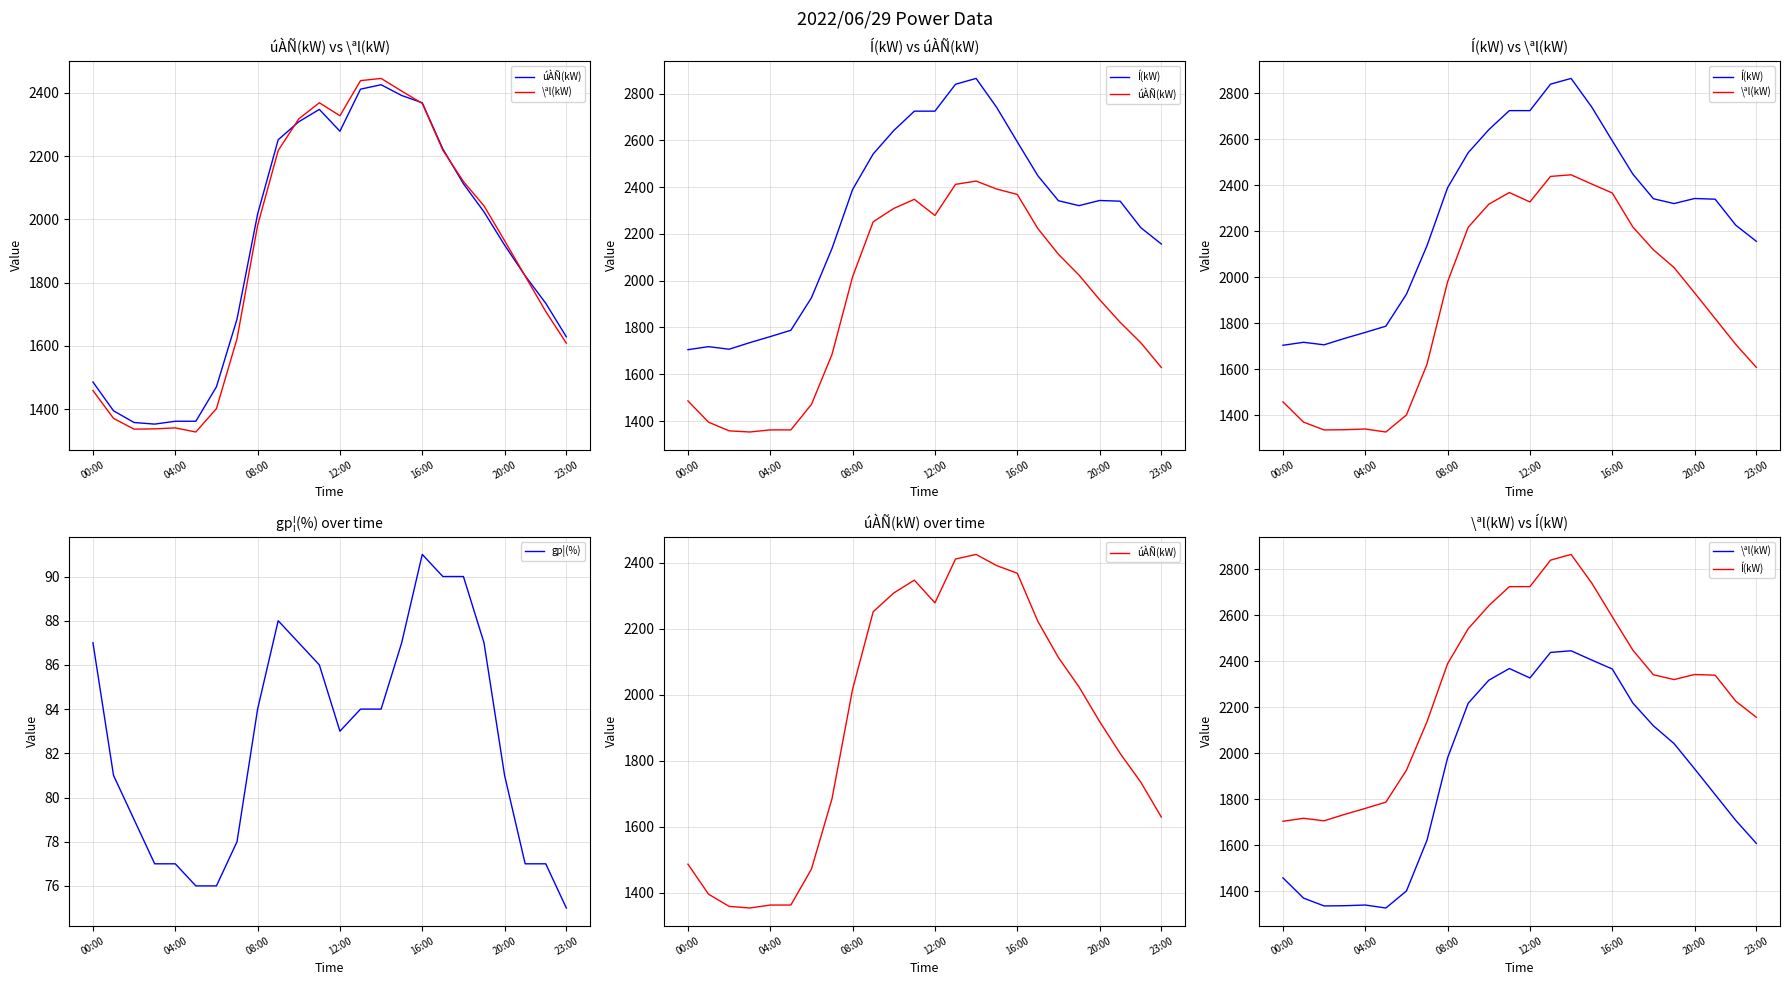

What is the value of the \ªl(kW) point at the 6th from the left?

1328